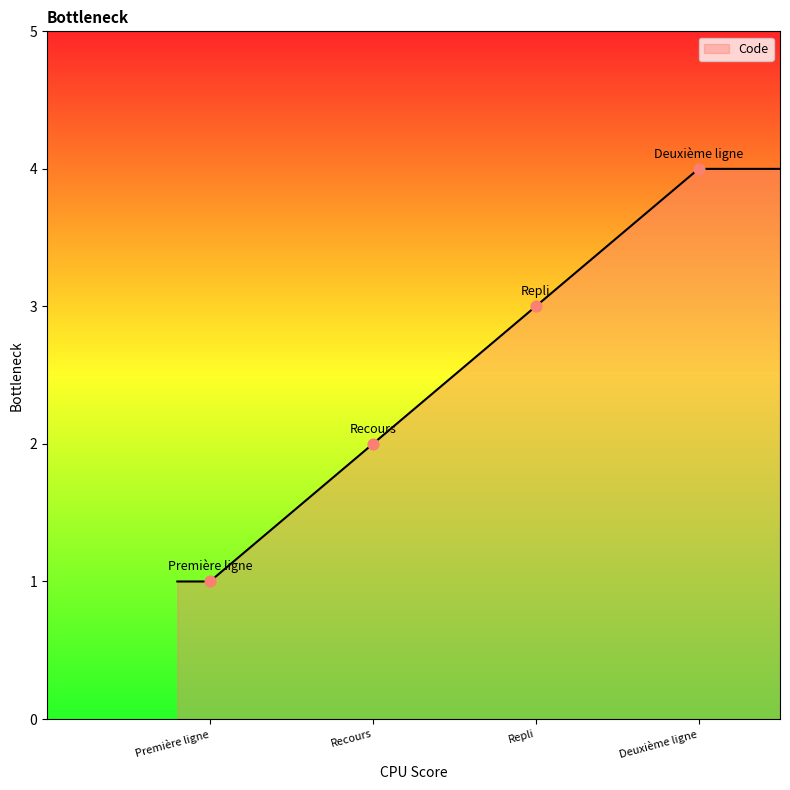

Which has a higher value, Repli or Deuxième ligne?

Deuxième ligne